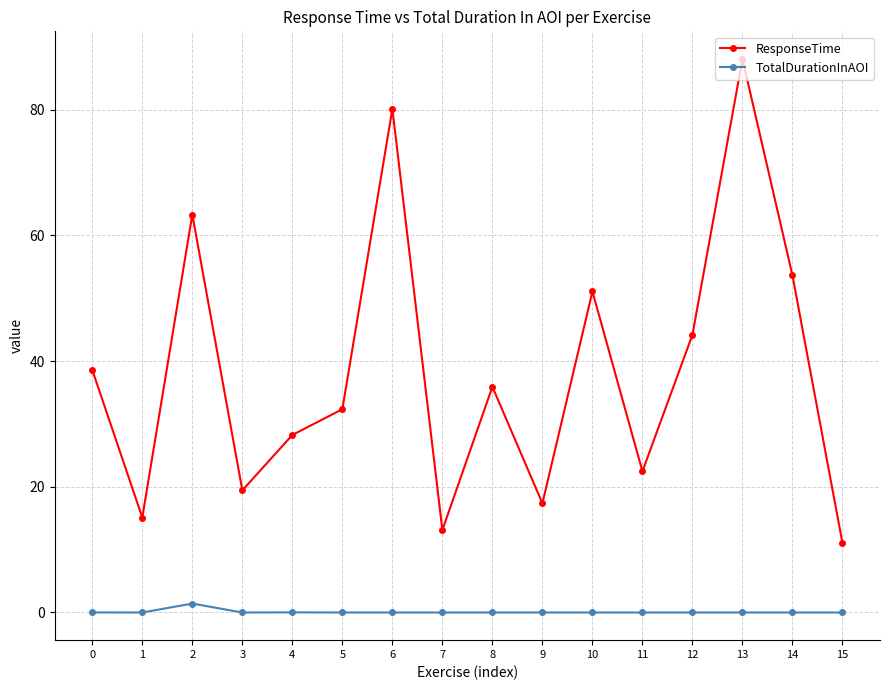

At which category does ResponseTime reach its first local valley?

1